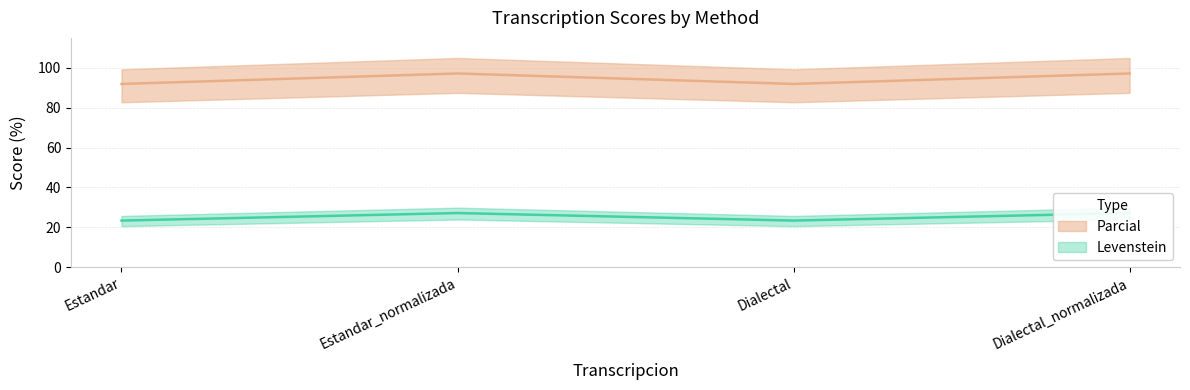

Rank the series by their average value, from highest to lowest.

Parcial, Levenstein